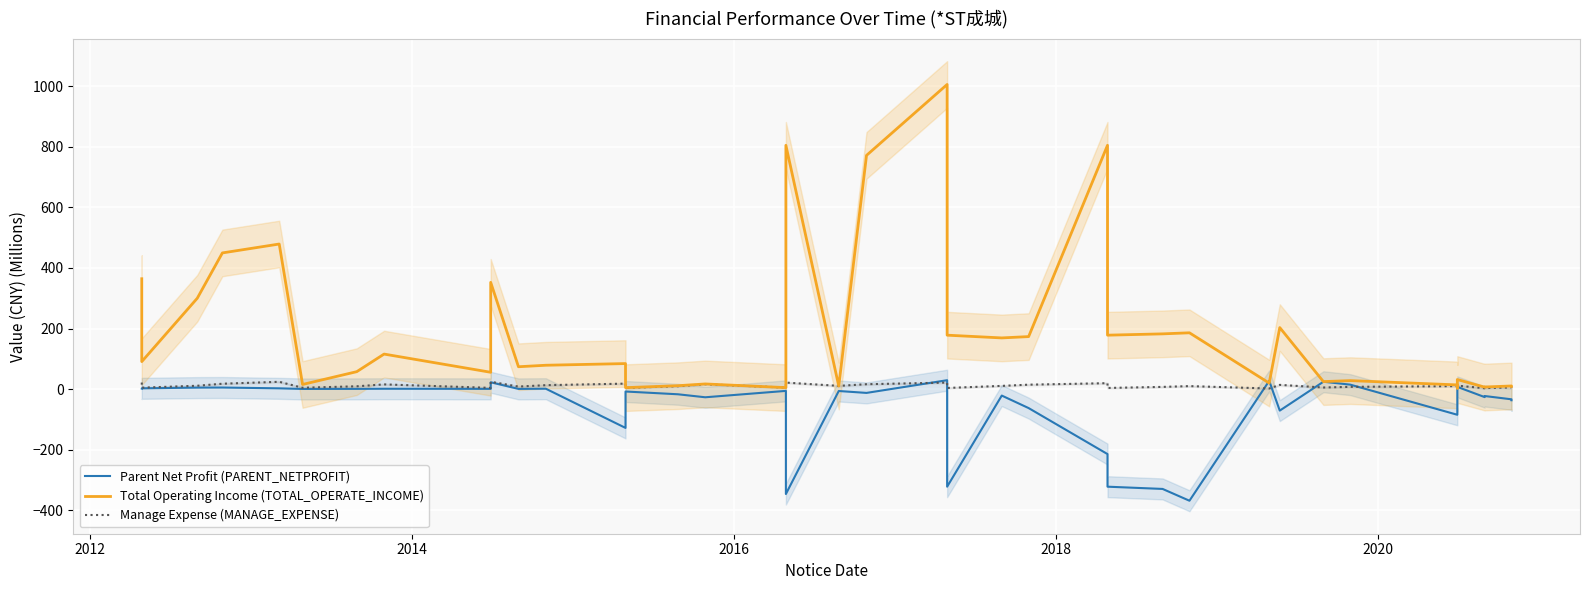

Count the number of categories in the chart.

39